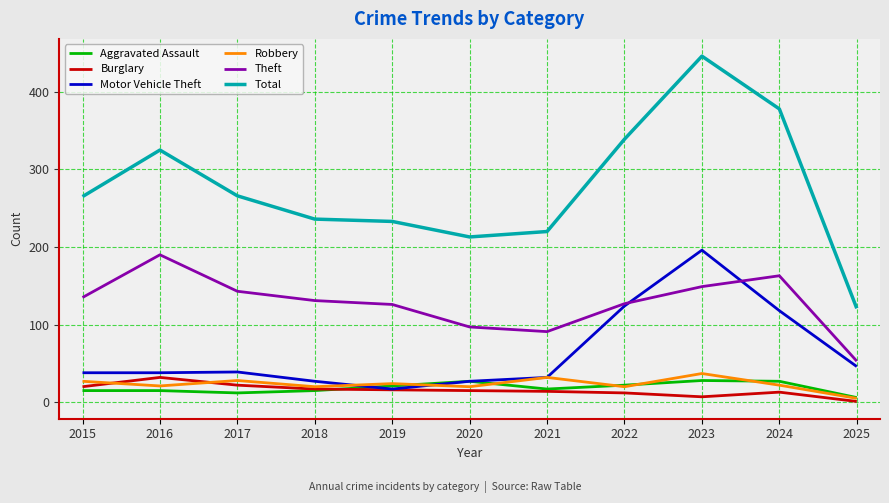

What is the greatest value displayed?

446